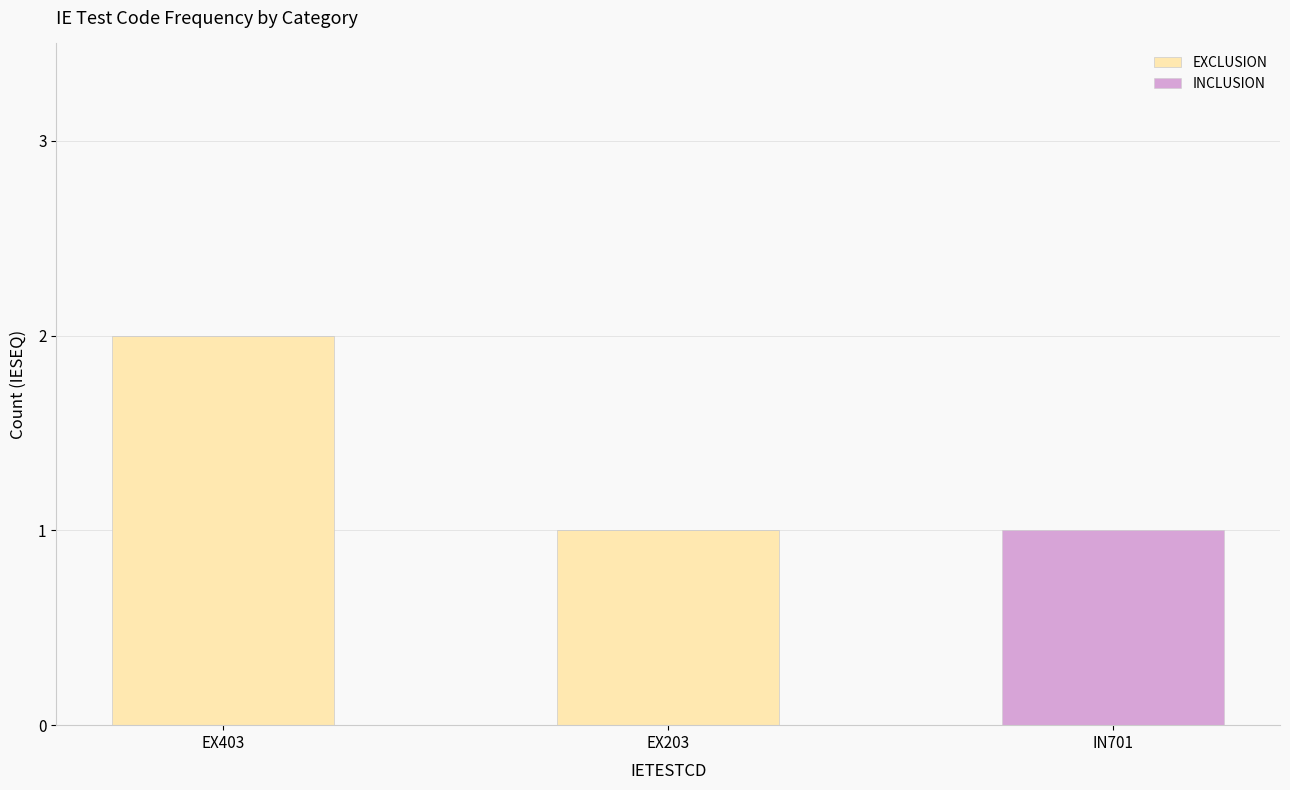

At which category is the sum across all series the highest?

EX403